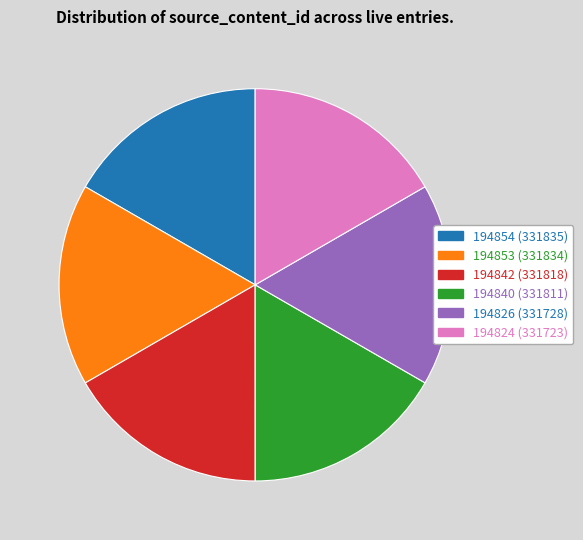

Combined, do 194826 and 194840 account for over 50%?

No